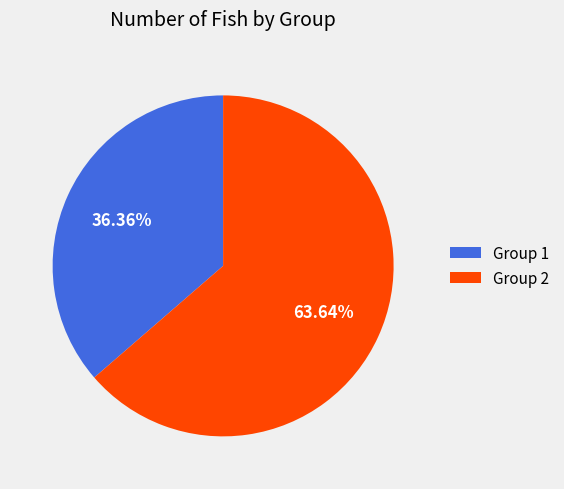

Is it true that Group 1 is 46% of the pie?

False